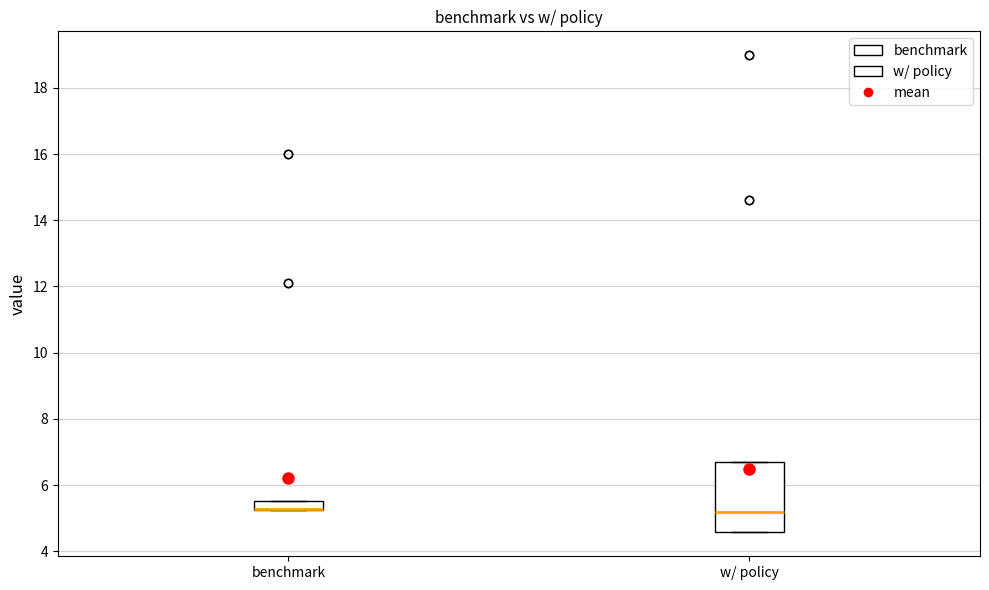

Where does the median line of the box for w/ policy sit on the y-axis? The values are not printed on the chart, so give them approximately, as read against the axis.

5.2